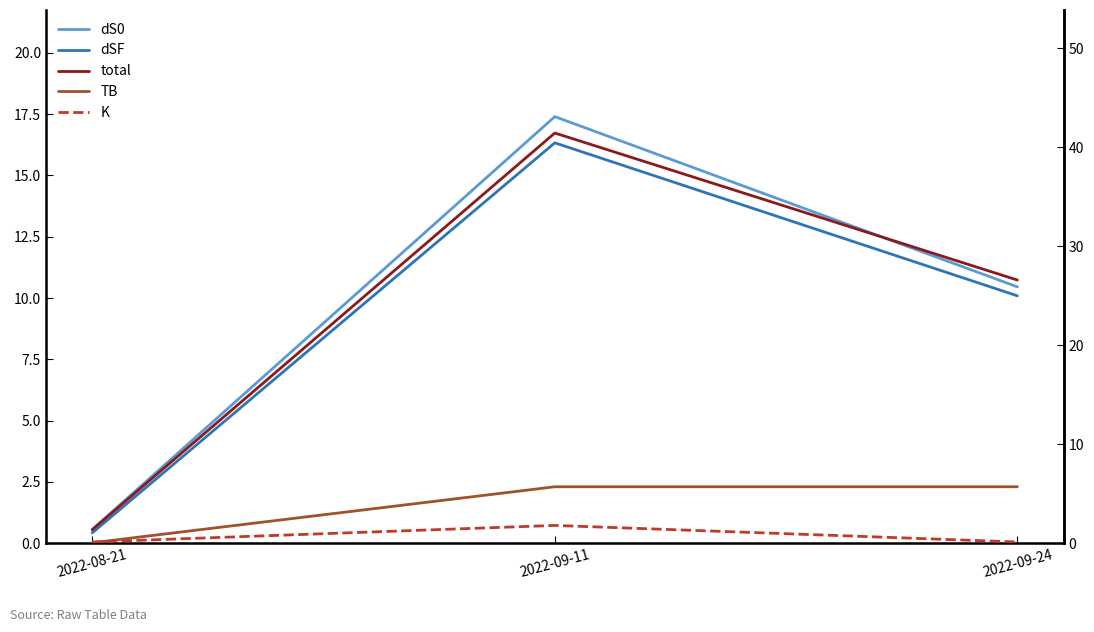

Which series has the largest range (max minus min)?

total